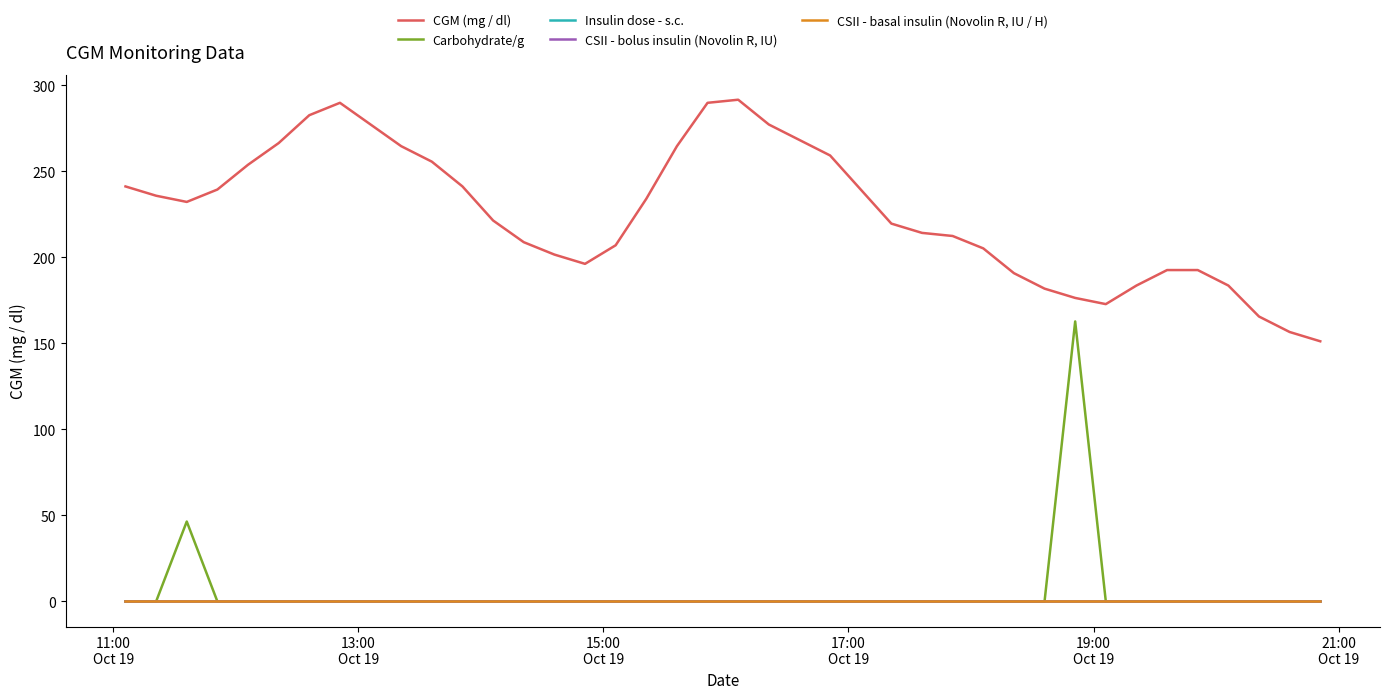

Does the chart have visible grid lines?

No